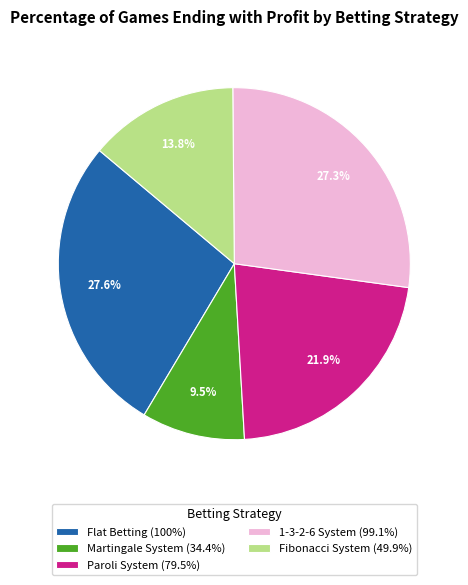

What percentage do Paroli System and Flat Betting together represent?

49.5%